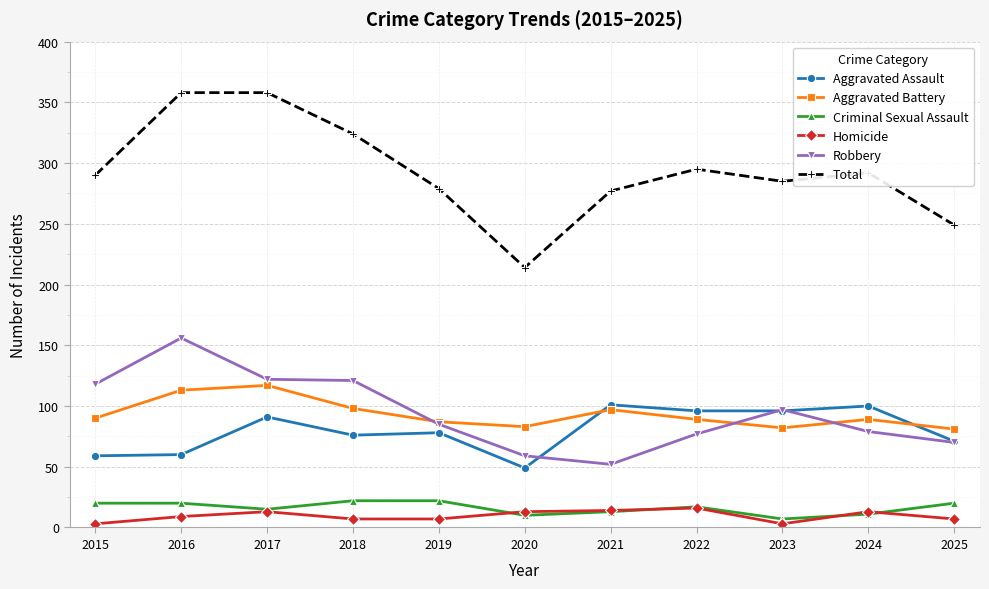

What is the difference between the highest and lowest values at 2019?

272